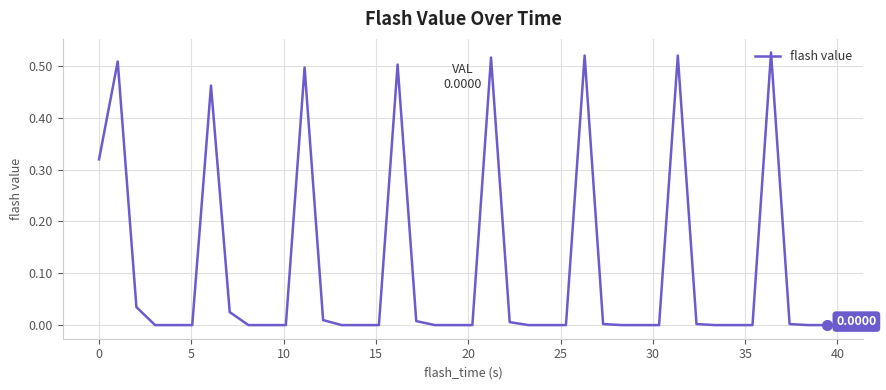

At which category does the chart reach its minimum across all series?

10